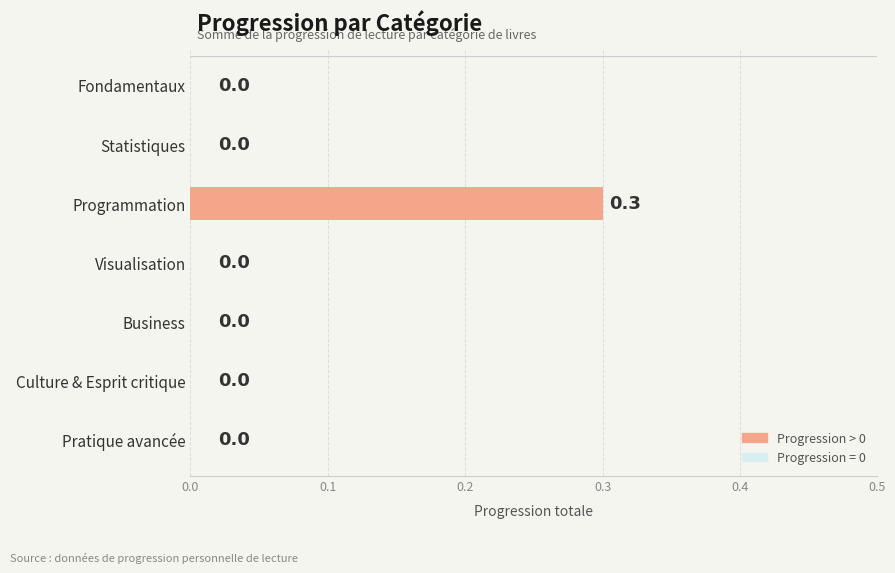

Reading top to bottom, transcribe all the data shown in this chart.

Fondamentaux=0.0	Statistiques=0.0	Programmation=0.3	Visualisation=0.0	Business=0.0	Culture & Esprit critique=0.0	Pratique avancée=0.0